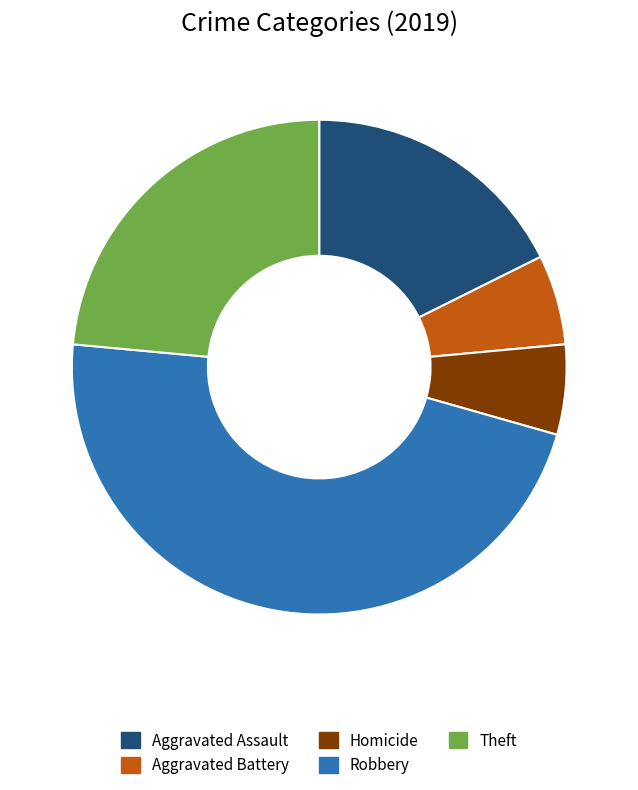

Is there a majority slice in this chart?

No